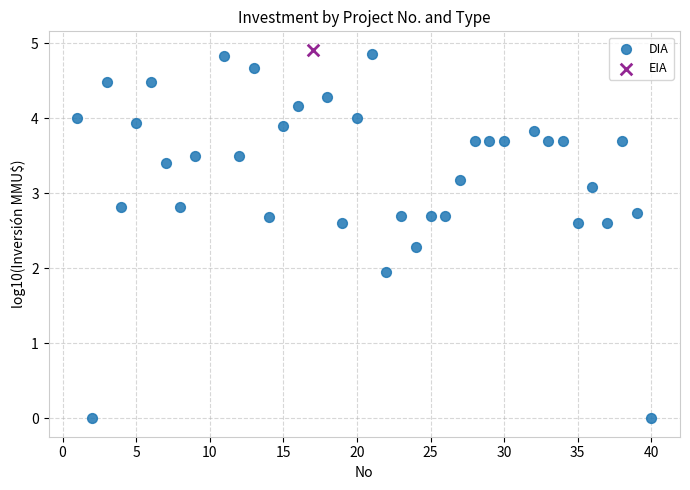

What are all the series names shown in the legend?

DIA, EIA